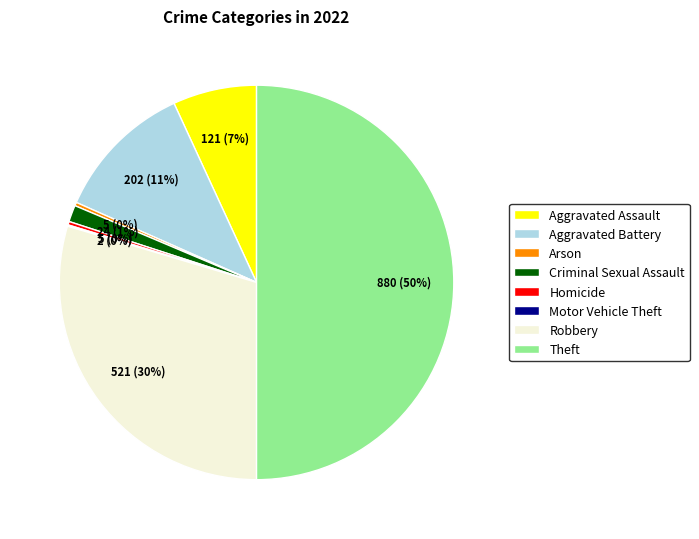

The Theft slice represents 56% of the pie. True or false?

False